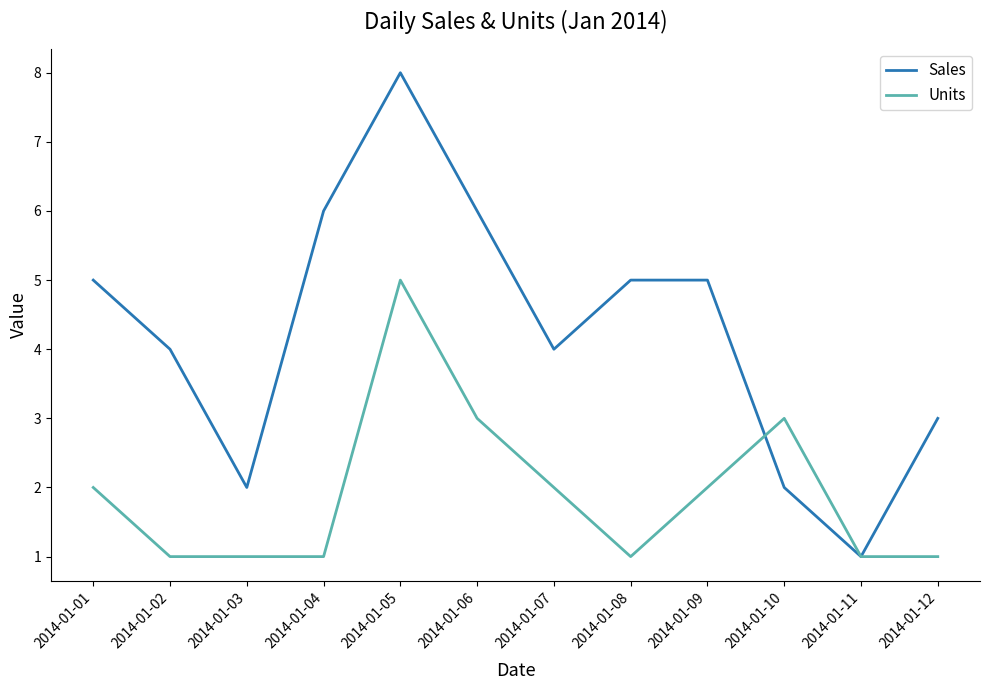

Rank the series by their average value, from highest to lowest.

Sales, Units